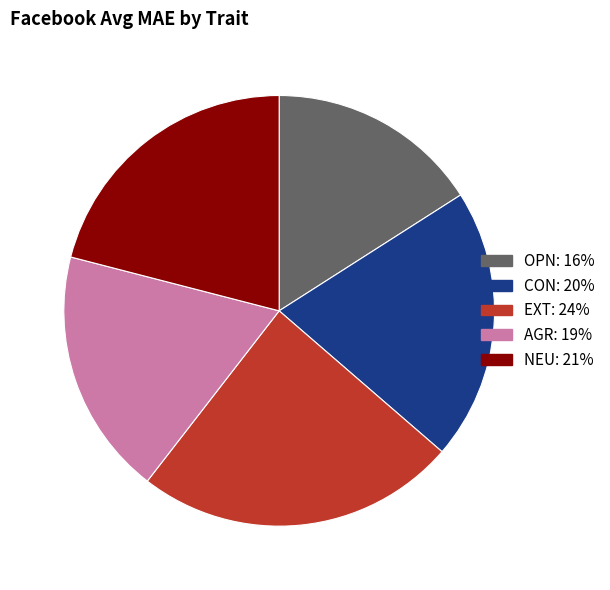

Which category has the biggest portion of the pie?

EXT